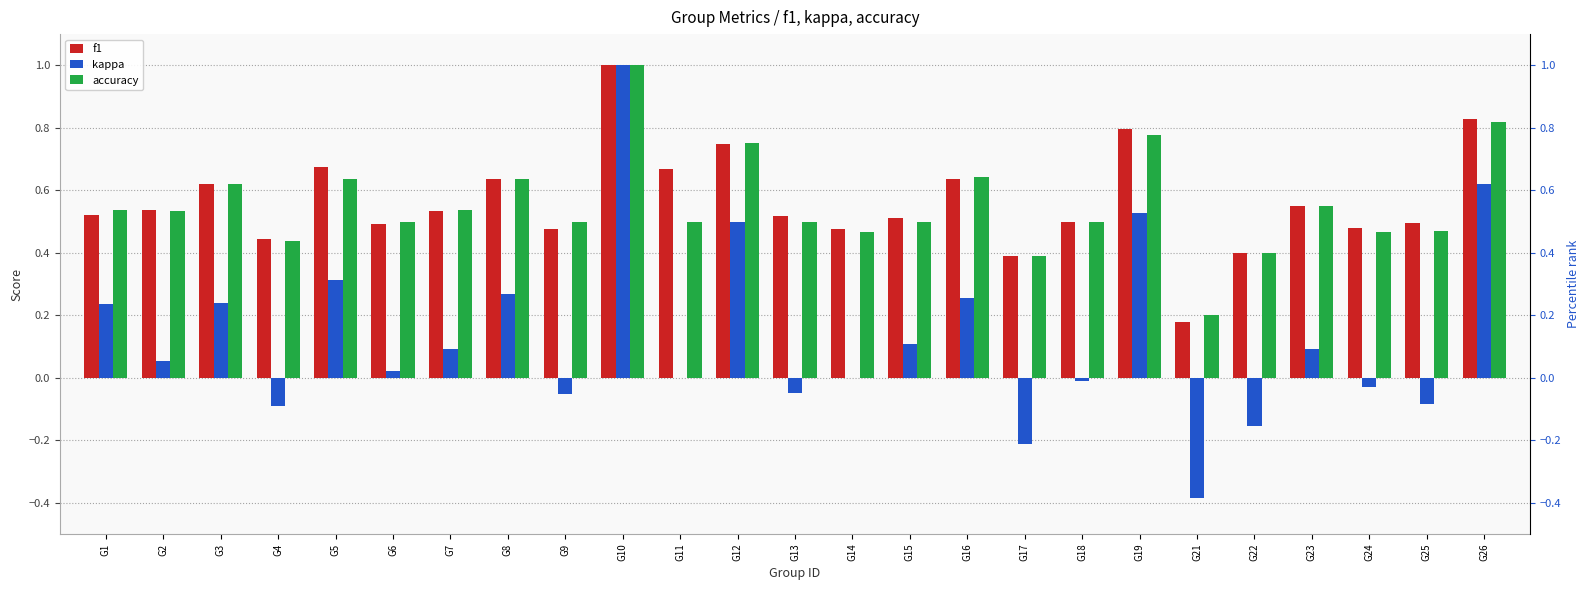

Reading left to right, extract all data points from this chart.

f1: G1=0.5	G2=0.5	G3=0.6	G4=0.4	G5=0.7	G6=0.5	G7=0.5	G8=0.6	G9=0.5	G10=1.0	G11=0.7	G12=0.7	G13=0.5	G14=0.5	G15=0.5	G16=0.6	G17=0.4	G18=0.5	G19=0.8	G21=0.2	G22=0.4	G23=0.6	G24=0.5	G25=0.5	G26=0.8
kappa: G1=0.2	G2=0.1	G3=0.2	G4=-0.1	G5=0.3	G6=0.0	G7=0.1	G8=0.3	G9=-0.1	G10=1.0	G11=0.0	G12=0.5	G13=-0.0	G14=0.0	G15=0.1	G16=0.3	G17=-0.2	G18=-0.0	G19=0.5	G21=-0.4	G22=-0.2	G23=0.1	G24=-0.0	G25=-0.1	G26=0.6
accuracy: G1=0.5	G2=0.5	G3=0.6	G4=0.4	G5=0.6	G6=0.5	G7=0.5	G8=0.6	G9=0.5	G10=1.0	G11=0.5	G12=0.8	G13=0.5	G14=0.5	G15=0.5	G16=0.6	G17=0.4	G18=0.5	G19=0.8	G21=0.2	G22=0.4	G23=0.5	G24=0.5	G25=0.5	G26=0.8